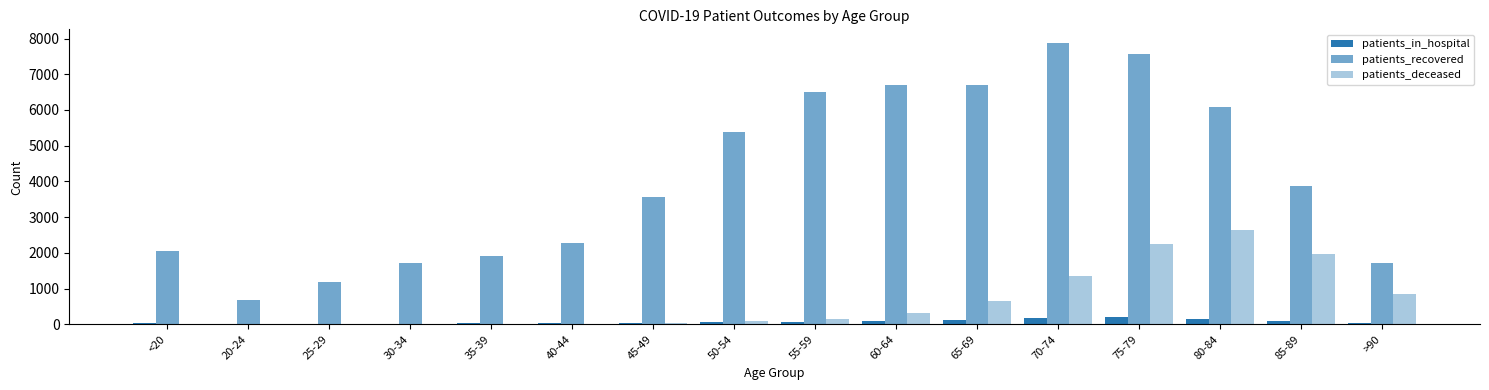

At how many categories does at least one series exceed 3066?

9